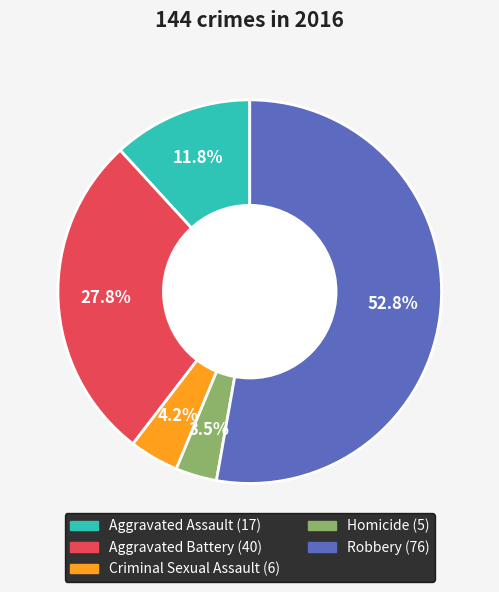

Between Aggravated Assault and Criminal Sexual Assault, which is larger?

Aggravated Assault